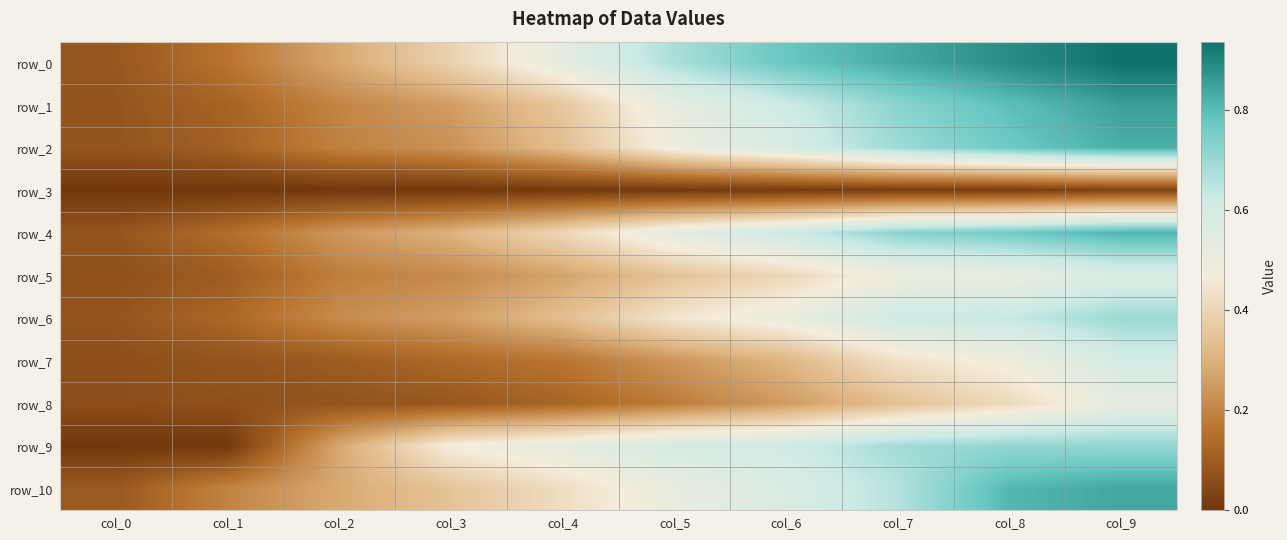

Reading left to right, what are all the values shown in this chart?

row_0: col_0=0.1	col_1=0.2	col_2=0.3	col_3=0.4	col_4=0.5	col_5=0.7	col_6=0.8	col_7=0.8	col_8=0.9	col_9=0.9
row_1: col_0=0.1	col_1=0.1	col_2=0.2	col_3=0.3	col_4=0.4	col_5=0.5	col_6=0.6	col_7=0.7	col_8=0.8	col_9=0.9
row_2: col_0=0.1	col_1=0.1	col_2=0.2	col_3=0.2	col_4=0.3	col_5=0.5	col_6=0.6	col_7=0.7	col_8=0.8	col_9=0.8
row_3: col_0=0.0	col_1=0.0	col_2=0.0	col_3=0.0	col_4=0.0	col_5=0.0	col_6=0.0	col_7=0.0	col_8=0.0	col_9=0.0
row_4: col_0=0.1	col_1=0.1	col_2=0.2	col_3=0.3	col_4=0.4	col_5=0.5	col_6=0.6	col_7=0.7	col_8=0.8	col_9=0.8
row_5: col_0=0.1	col_1=0.1	col_2=0.2	col_3=0.2	col_4=0.3	col_5=0.3	col_6=0.4	col_7=0.5	col_8=0.5	col_9=0.6
row_6: col_0=0.1	col_1=0.1	col_2=0.2	col_3=0.3	col_4=0.3	col_5=0.4	col_6=0.5	col_7=0.6	col_8=0.6	col_9=0.7
row_7: col_0=0.1	col_1=0.1	col_2=0.1	col_3=0.1	col_4=0.2	col_5=0.2	col_6=0.3	col_7=0.4	col_8=0.5	col_9=0.6
row_8: col_0=0.1	col_1=0.1	col_2=0.1	col_3=0.1	col_4=0.1	col_5=0.2	col_6=0.3	col_7=0.3	col_8=0.4	col_9=0.5
row_9: col_0=0.0	col_1=0.0	col_2=0.3	col_3=0.5	col_4=0.5	col_5=0.6	col_6=0.6	col_7=0.7	col_8=0.7	col_9=0.7
row_10: col_0=0.1	col_1=0.2	col_2=0.3	col_3=0.3	col_4=0.4	col_5=0.5	col_6=0.6	col_7=0.7	col_8=0.8	col_9=0.8